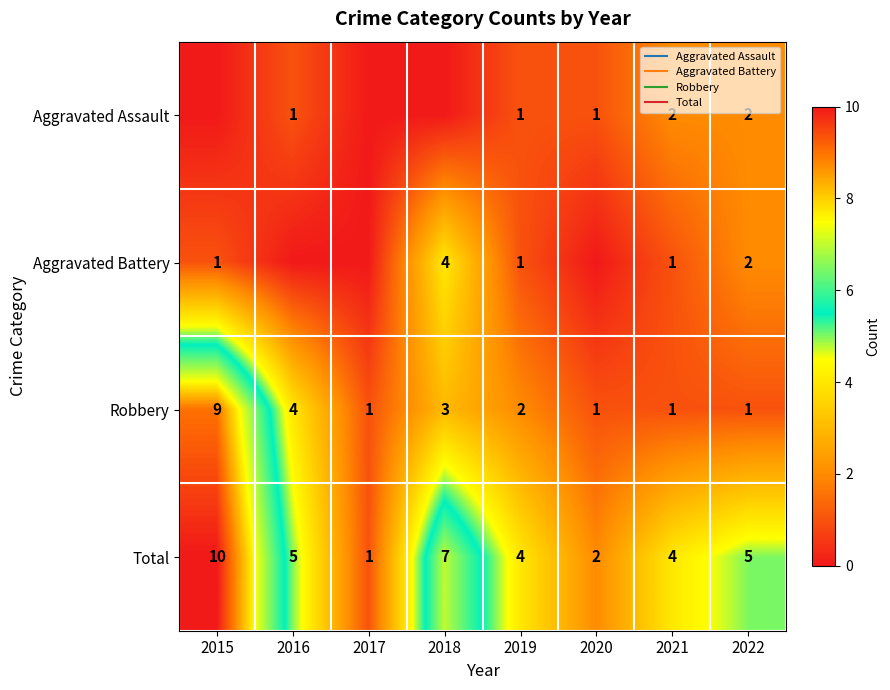

Between 2022 and 2019, which is larger?

2022